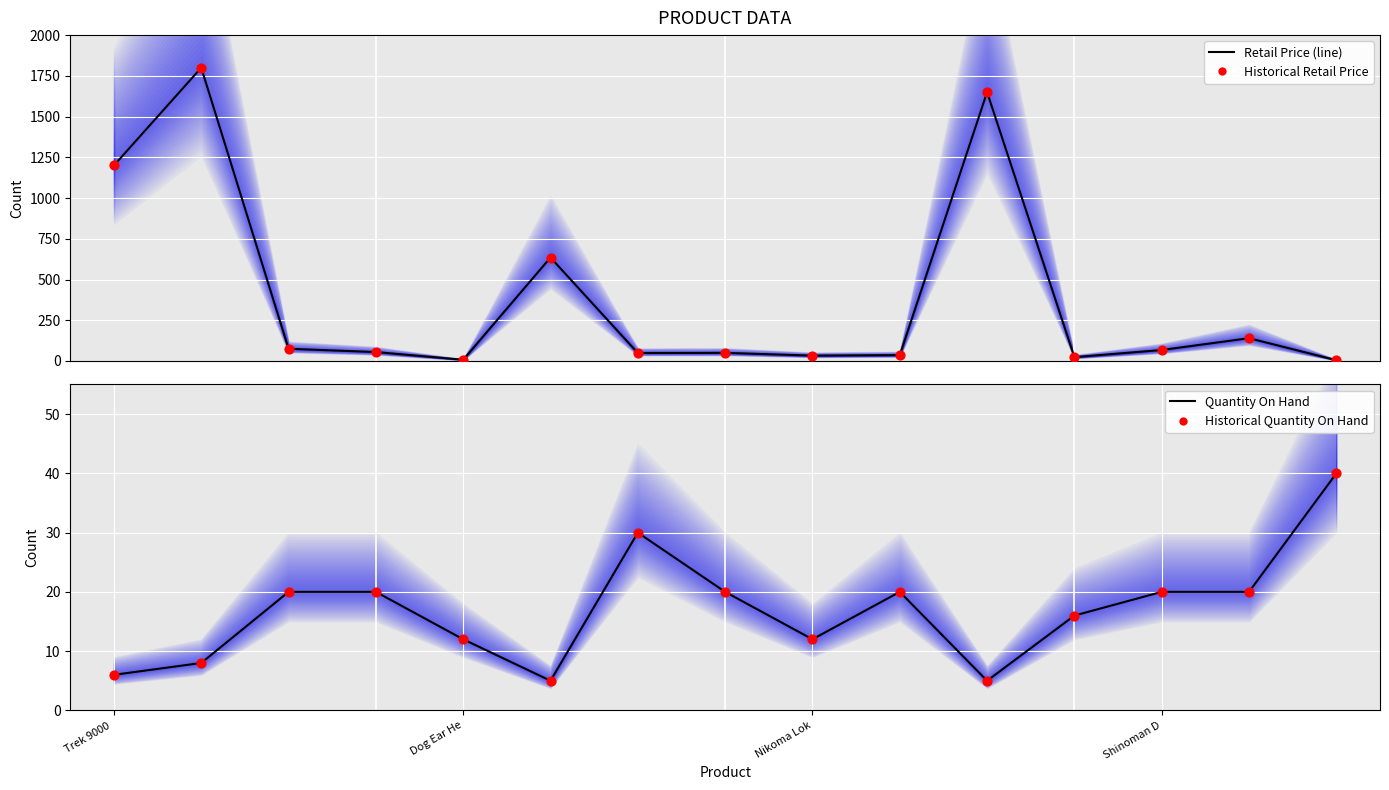

Which series has the largest total across all categories?

Retail Price (line)